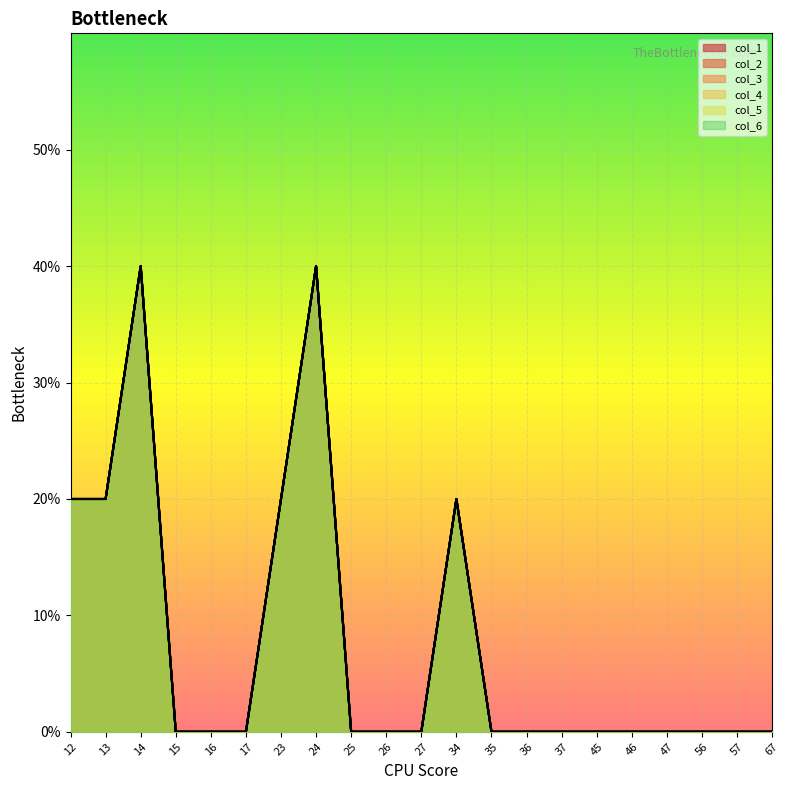

Reading right to left, transcribe all the data shown in this chart.

col_1: 0	0	0	0	0	0	0	0	0	1	0	0	0	2	1	0	0	0	2	1	1
col_2: 0	0	0	0	0	0	0	0	0	1	0	0	0	2	1	0	0	0	2	1	1
col_3: 0	0	0	0	0	0	0	0	0	1	0	0	0	2	1	0	0	0	2	1	1
col_4: 0	0	0	0	0	0	0	0	0	1	0	0	0	2	1	0	0	0	2	1	1
col_5: 0	0	0	0	0	0	0	0	0	1	0	0	0	2	1	0	0	0	2	1	1
col_6: 0	0	0	0	0	0	0	0	0	1	0	0	0	2	1	0	0	0	2	1	1